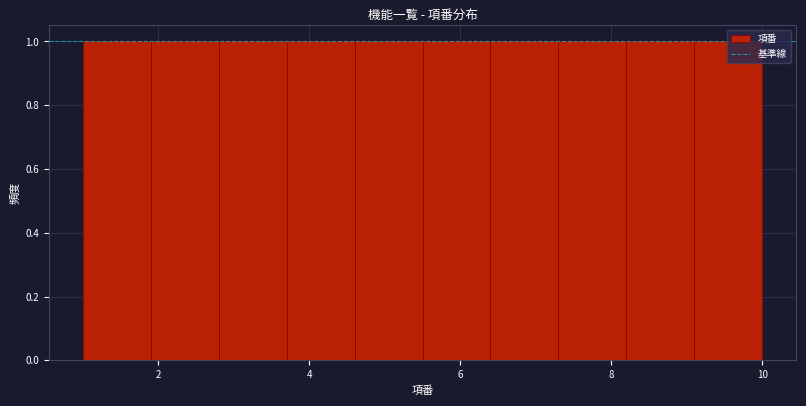

Reading left to right, transcribe this chart: for each bar, give the range it covers on the x-axis and its height. Neither the bar edges nor the heights are printed on the chart, so give them approximately, as read against the axes.

1.0 to 1.9: 1
1.9 to 2.8: 1
2.8 to 3.7: 1
3.7 to 4.6: 1
4.6 to 5.5: 1
5.5 to 6.4: 1
6.4 to 7.3: 1
7.3 to 8.2: 1
8.2 to 9.1: 1
9.1 to 10.0: 1